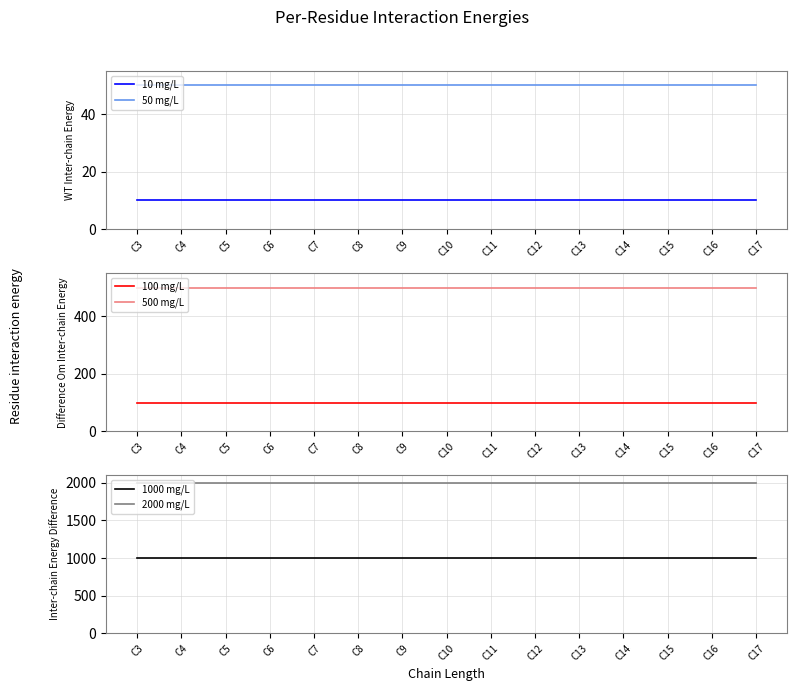

Which has a higher value, C13 or C4?

C13